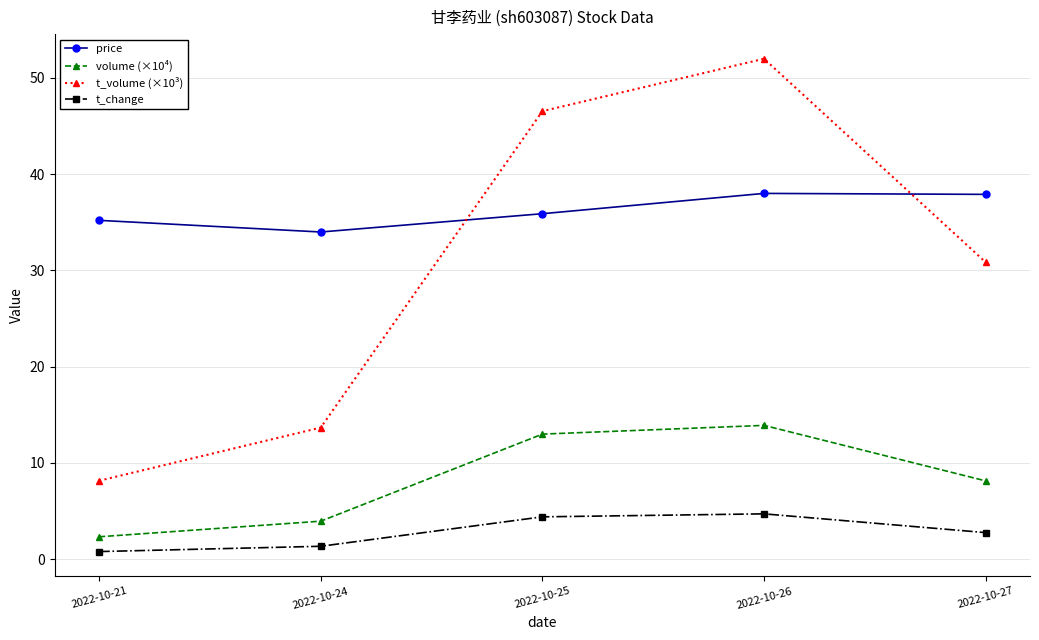

What are all the series names shown in the legend?

price, volume (×10⁴), t_volume (×10³), t_change